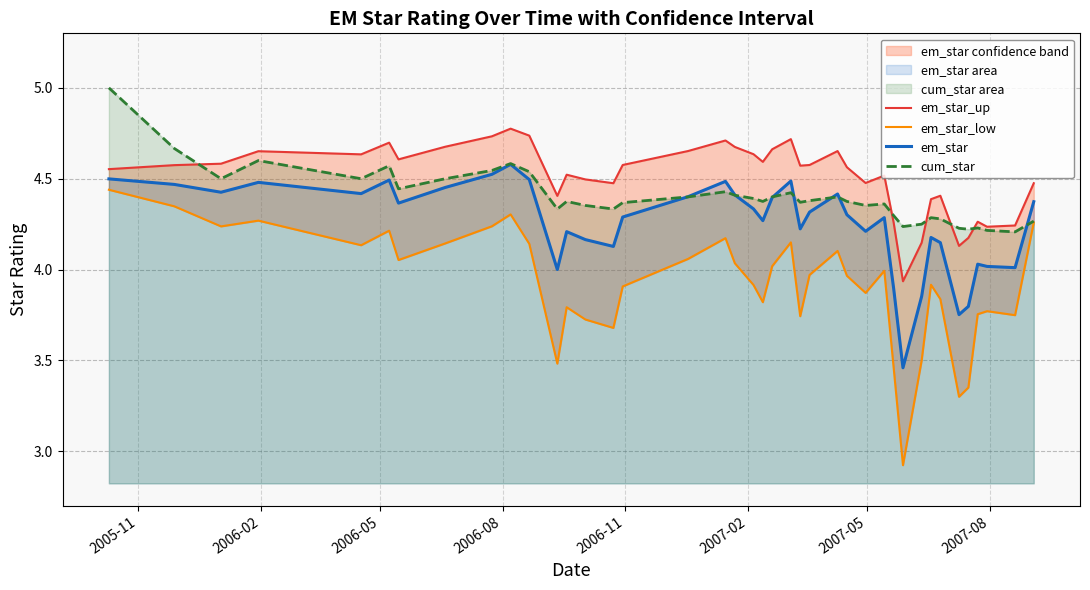

At how many categories does at least one series exceed 3?

40